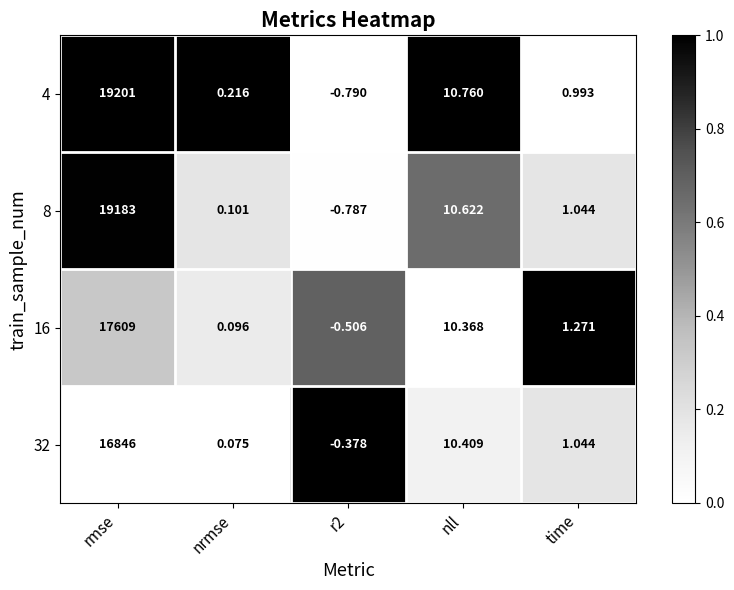

At which category is the sum across all series the highest?

rmse